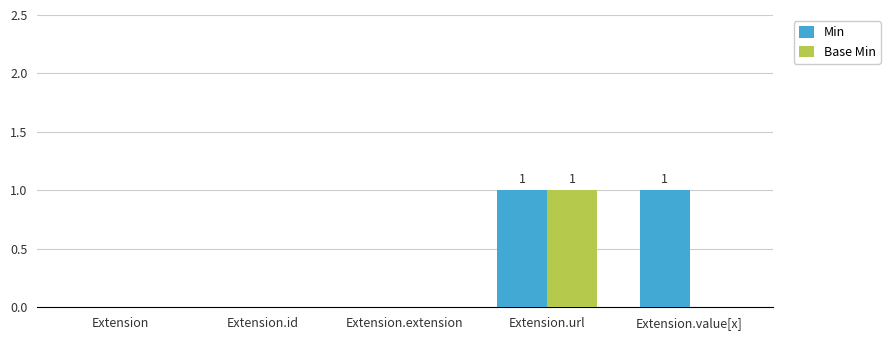

Is the value of Base Min at Extension.id greater than the value of Min at Extension.value[x]?

No